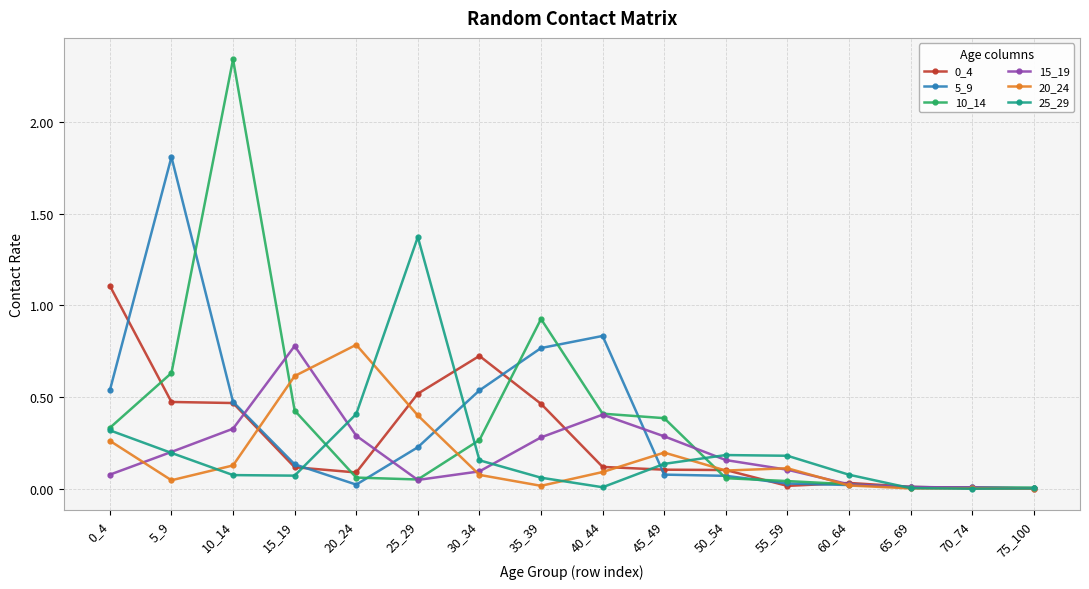

Does the chart have visible grid lines?

Yes